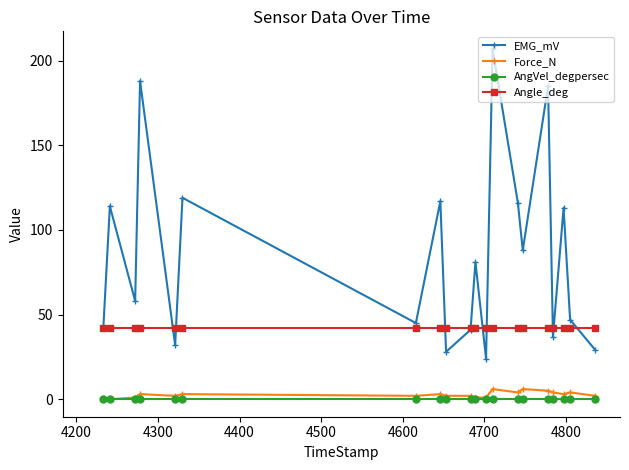

Which series has the widest spread of values?

EMG_mV